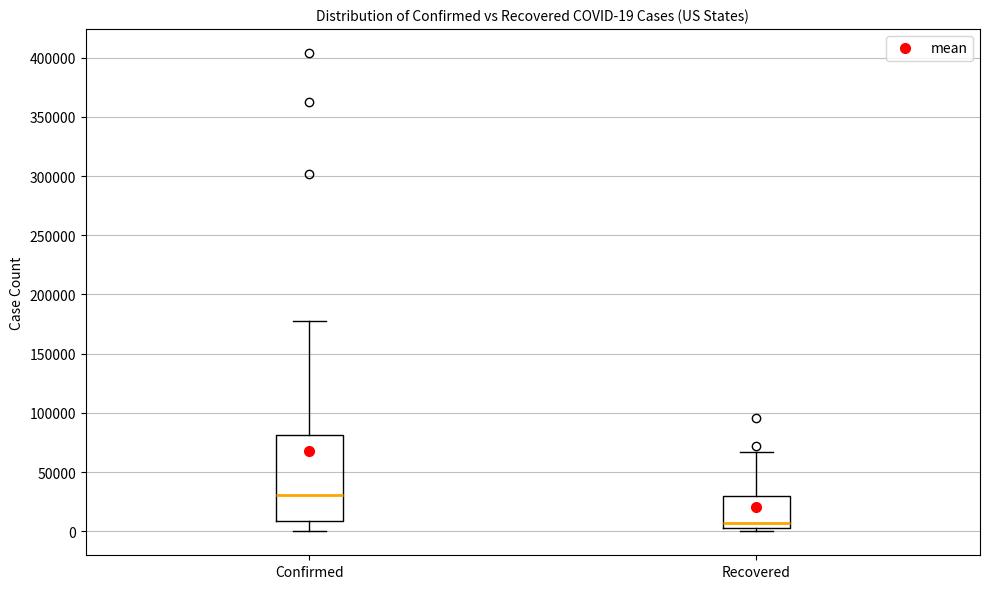

Which box's median line is the highest?

Confirmed